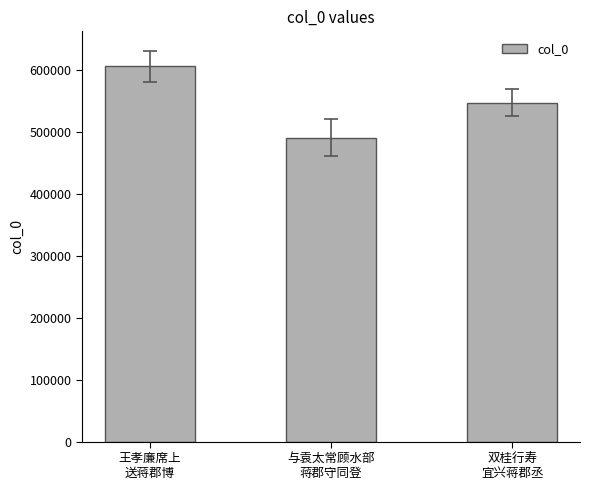

Reading left to right, transcribe all the data shown in this chart.

606065	491081	547135